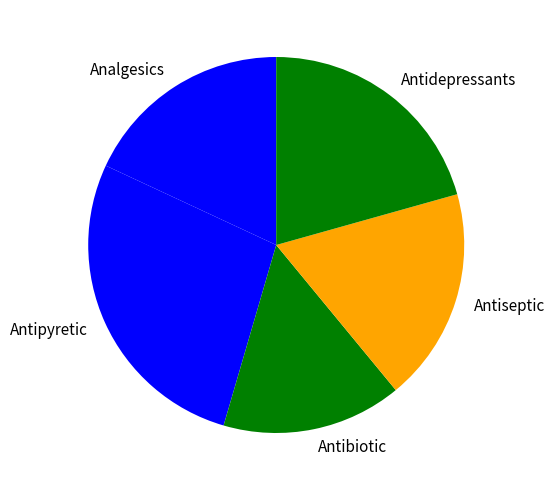

The Antibiotic slice represents 15% of the pie. True or false?

True